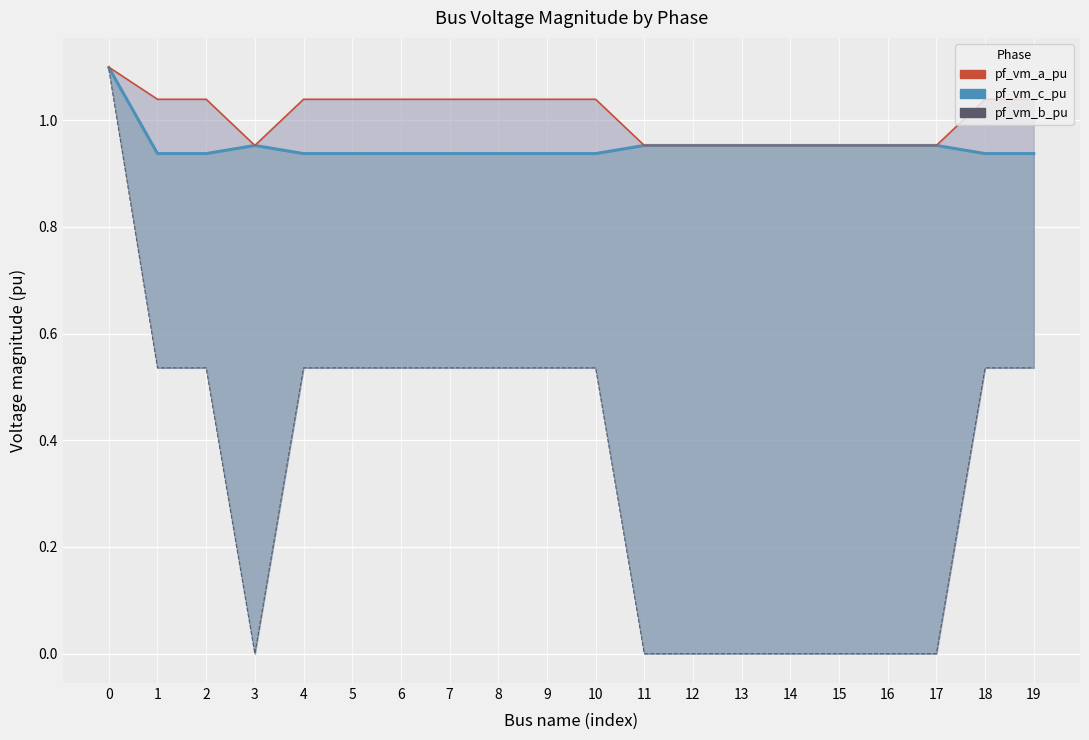

True or false: pf_vm_b_pu and pf_vm_c_pu cross at least once.

False